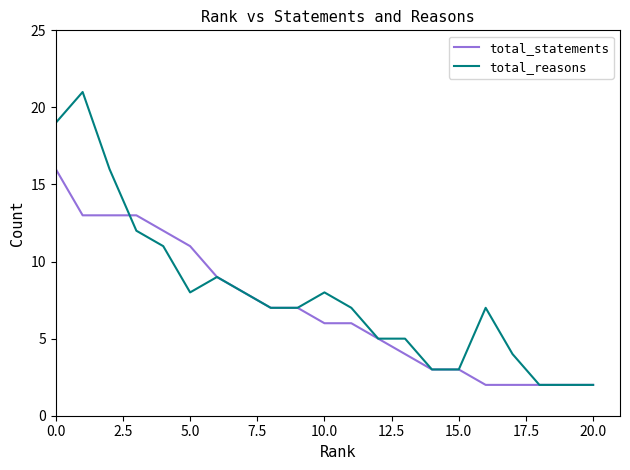

How many lines are shown in the chart?

2